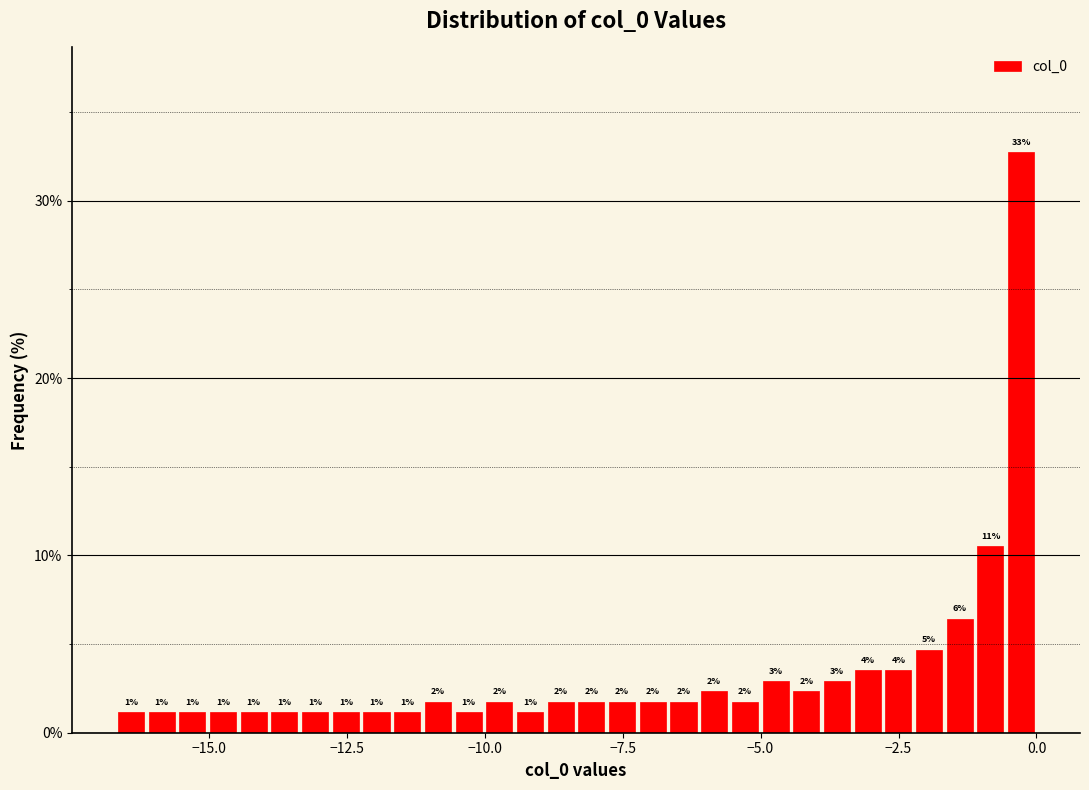

Around what value on the x-axis is the tallest bar? Give the approximate position of its centre, as read against the axis.

-0.5